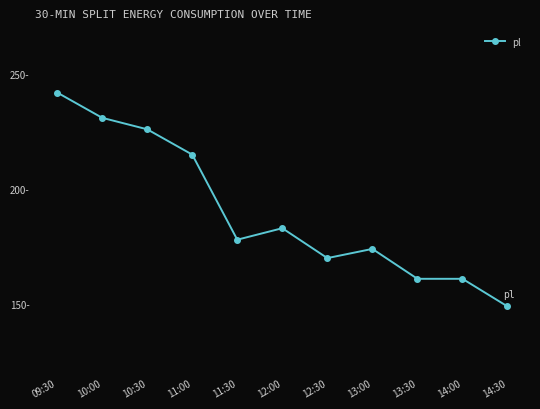

Which has a higher value, 10:30 or 13:30?

10:30